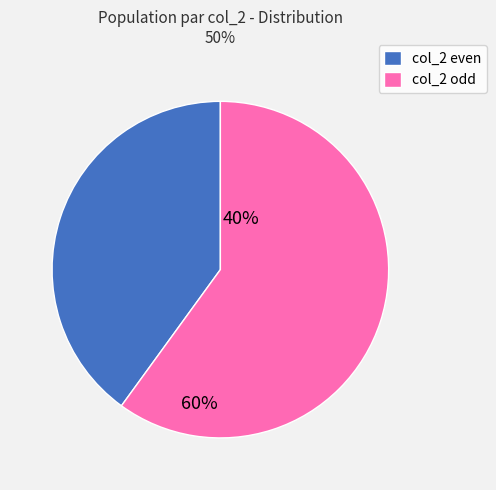

What is the ratio of the value at col_2 even to the value at col_2 odd?

0.7